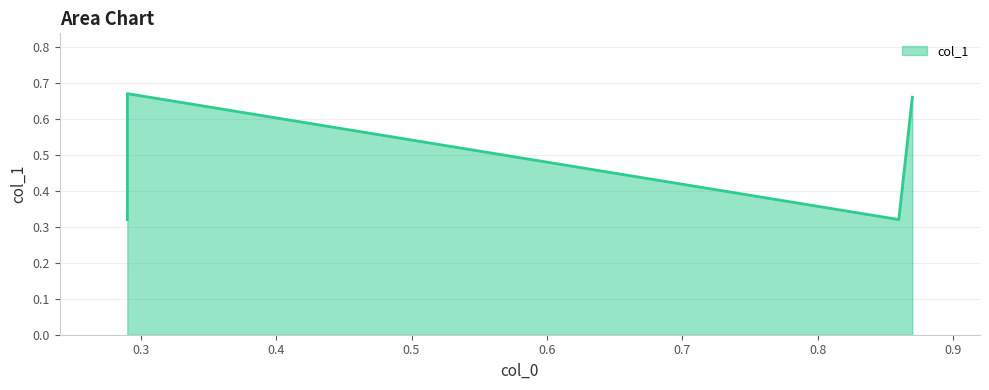

What is the value of the 4th point from the left?

0.7